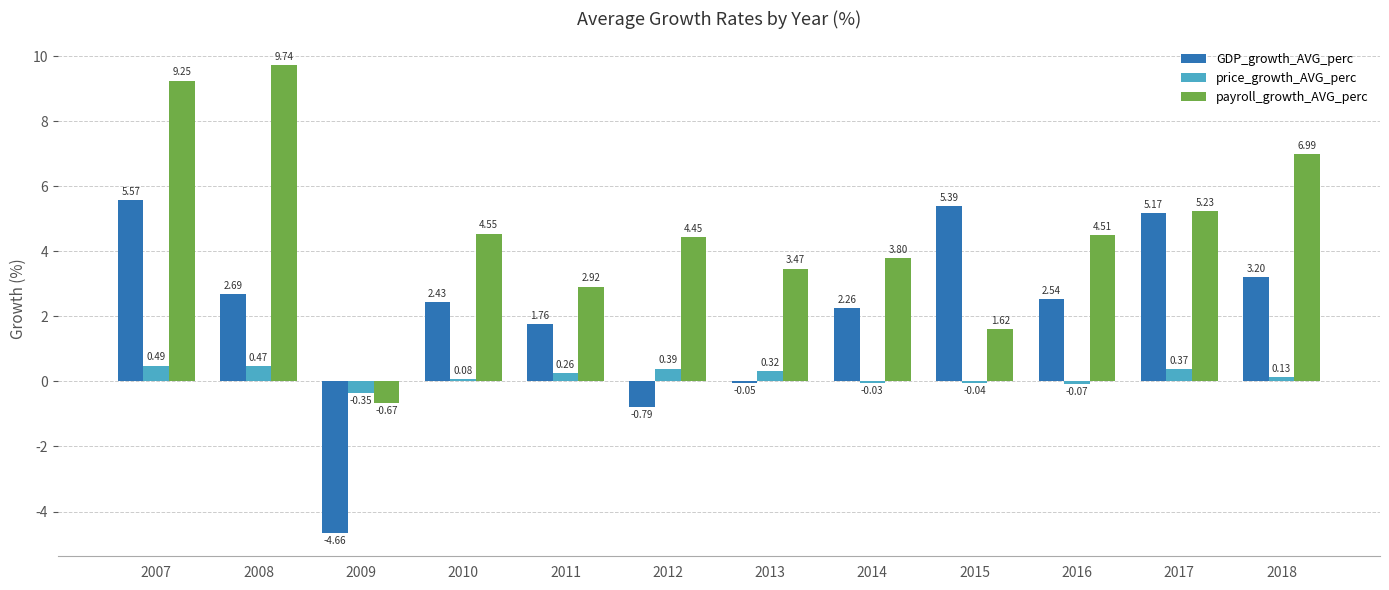

Which series changed the most between 2008 and 2009?

payroll_growth_AVG_perc